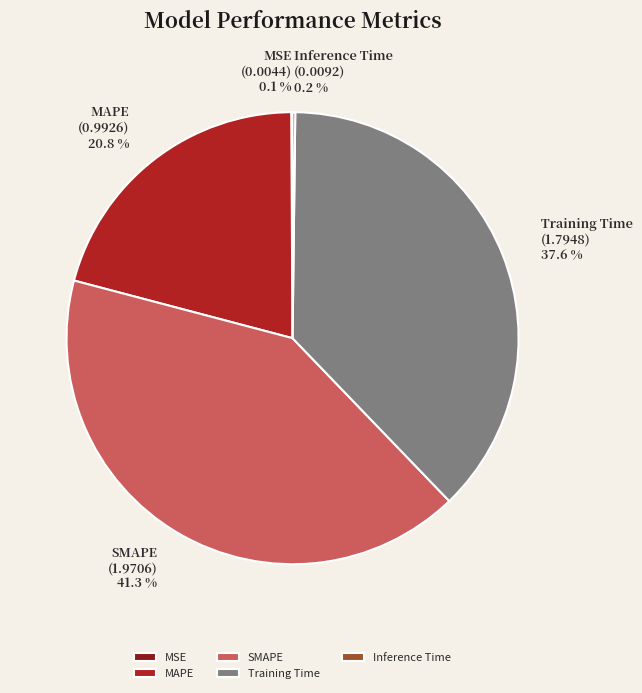

How much of the chart is everything except Training Time?

62.4%